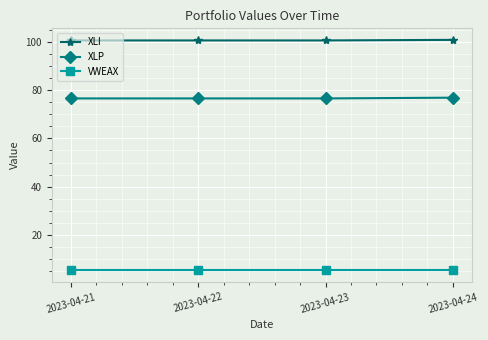

Does the chart display data point markers on the line(s)?

Yes